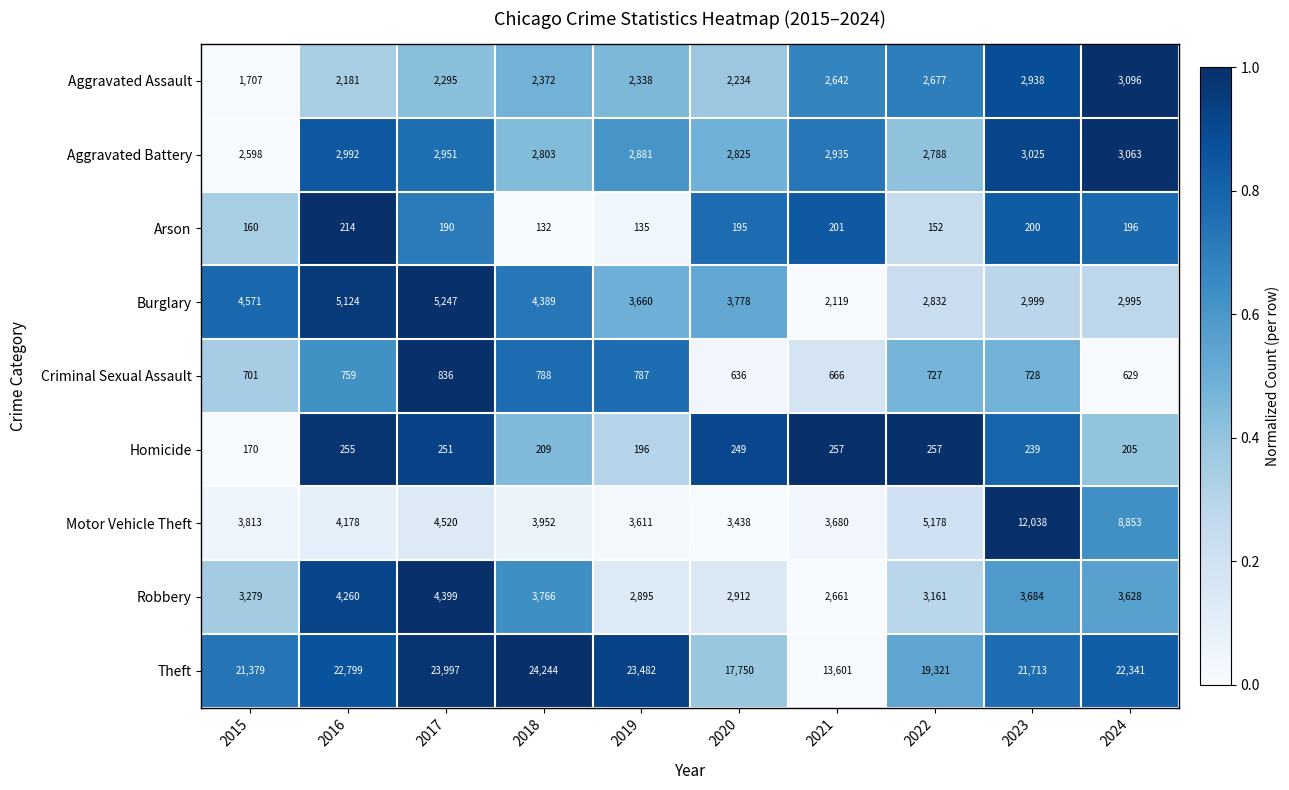

The Motor Vehicle Theft series shows 5969 at 2020. True or false?

False